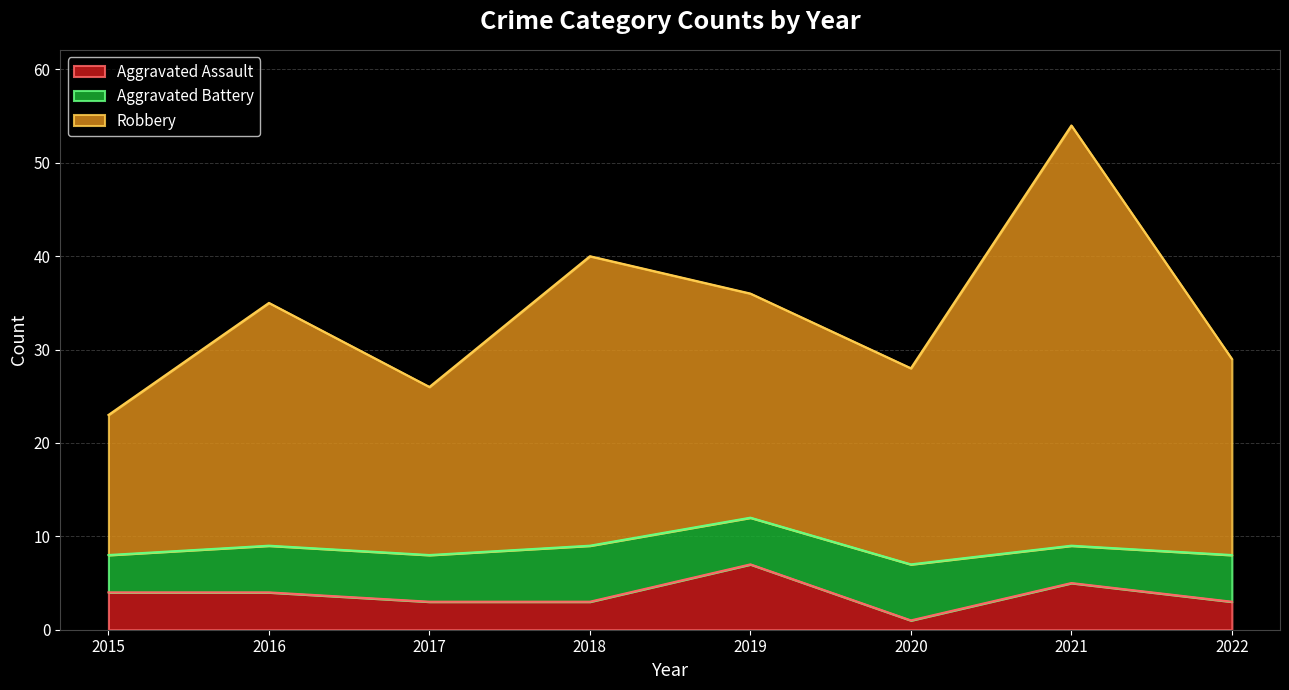

At which category is the sum across all series the highest?

2021